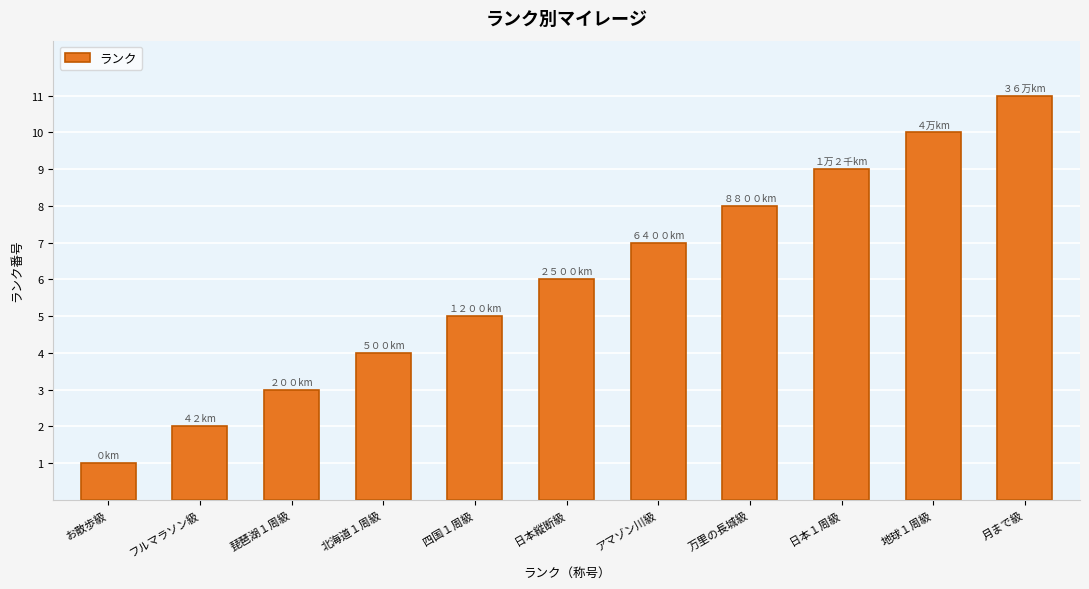

What is the difference between the values at 地球１周級 and 四国１周級?

5